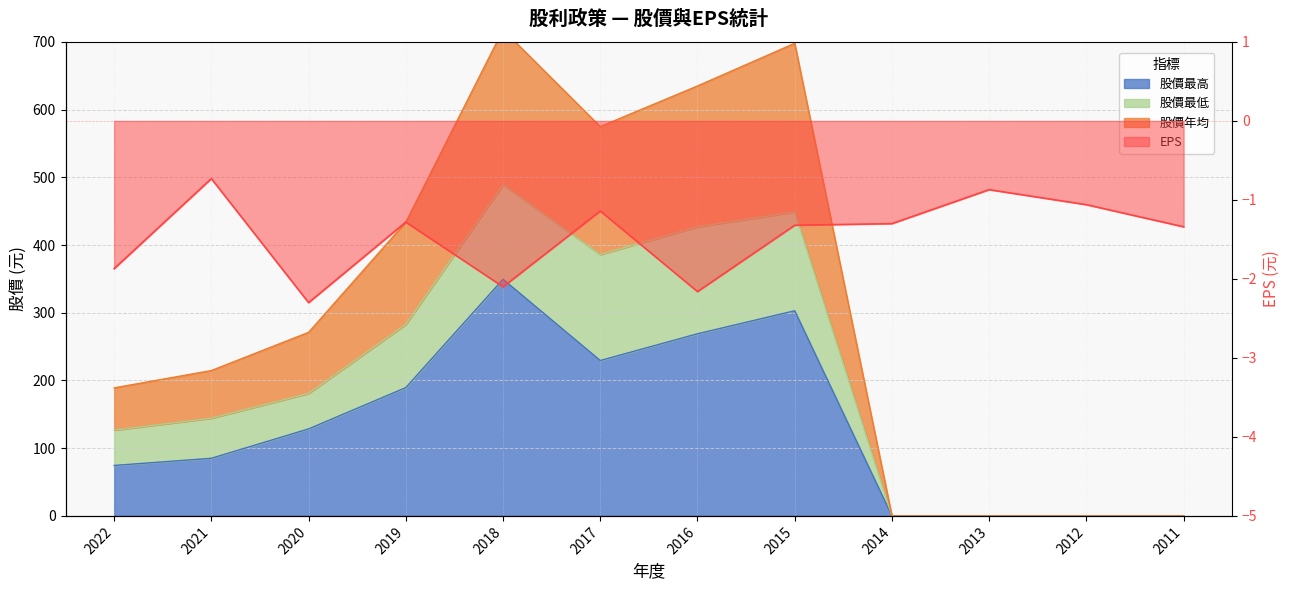

Which series has the largest total across all categories?

股價年均